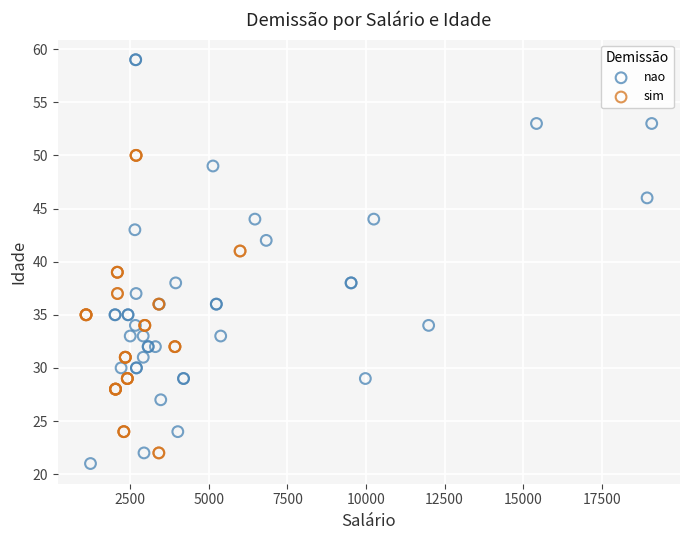

Which series has the largest Y range (max minus min)?

nao